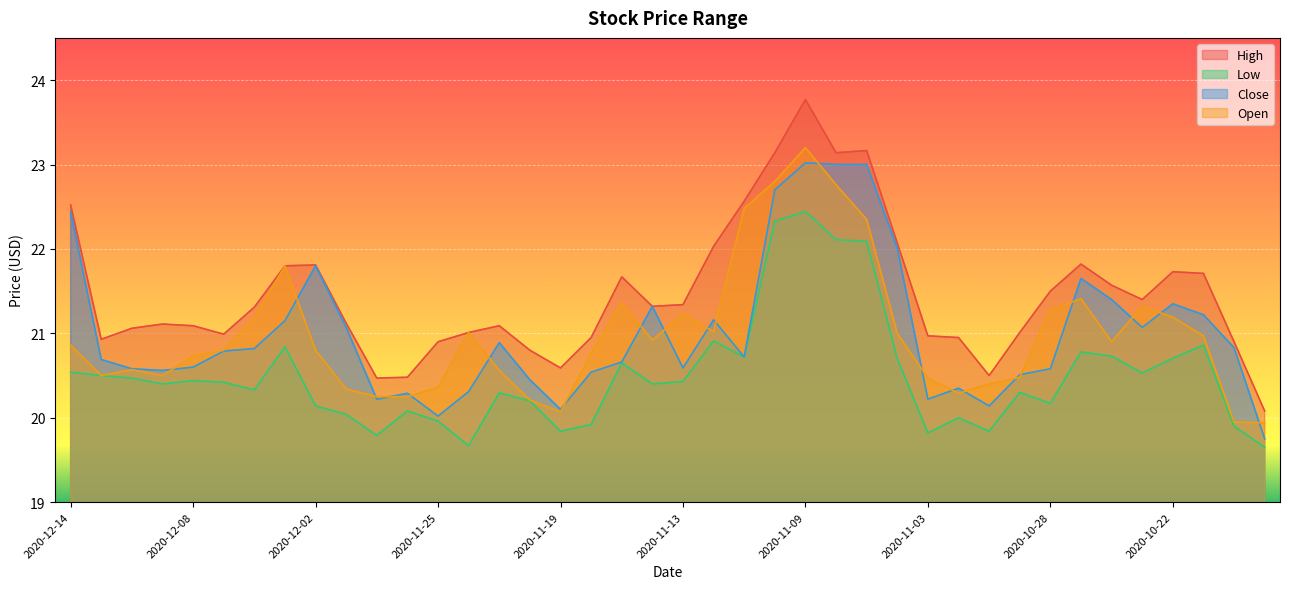

What is the difference between the maximum and minimum values in the Close series?

3.3